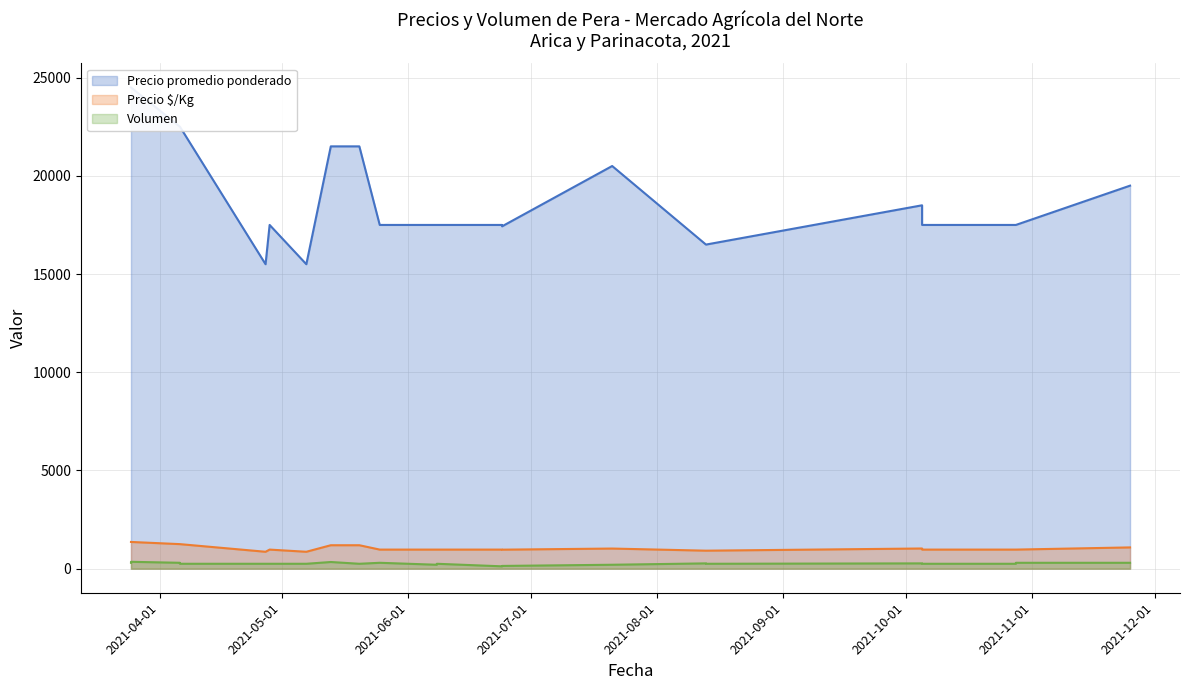

In Volumen, how many points are lower than both neighbors (excluding endpoints)?

4